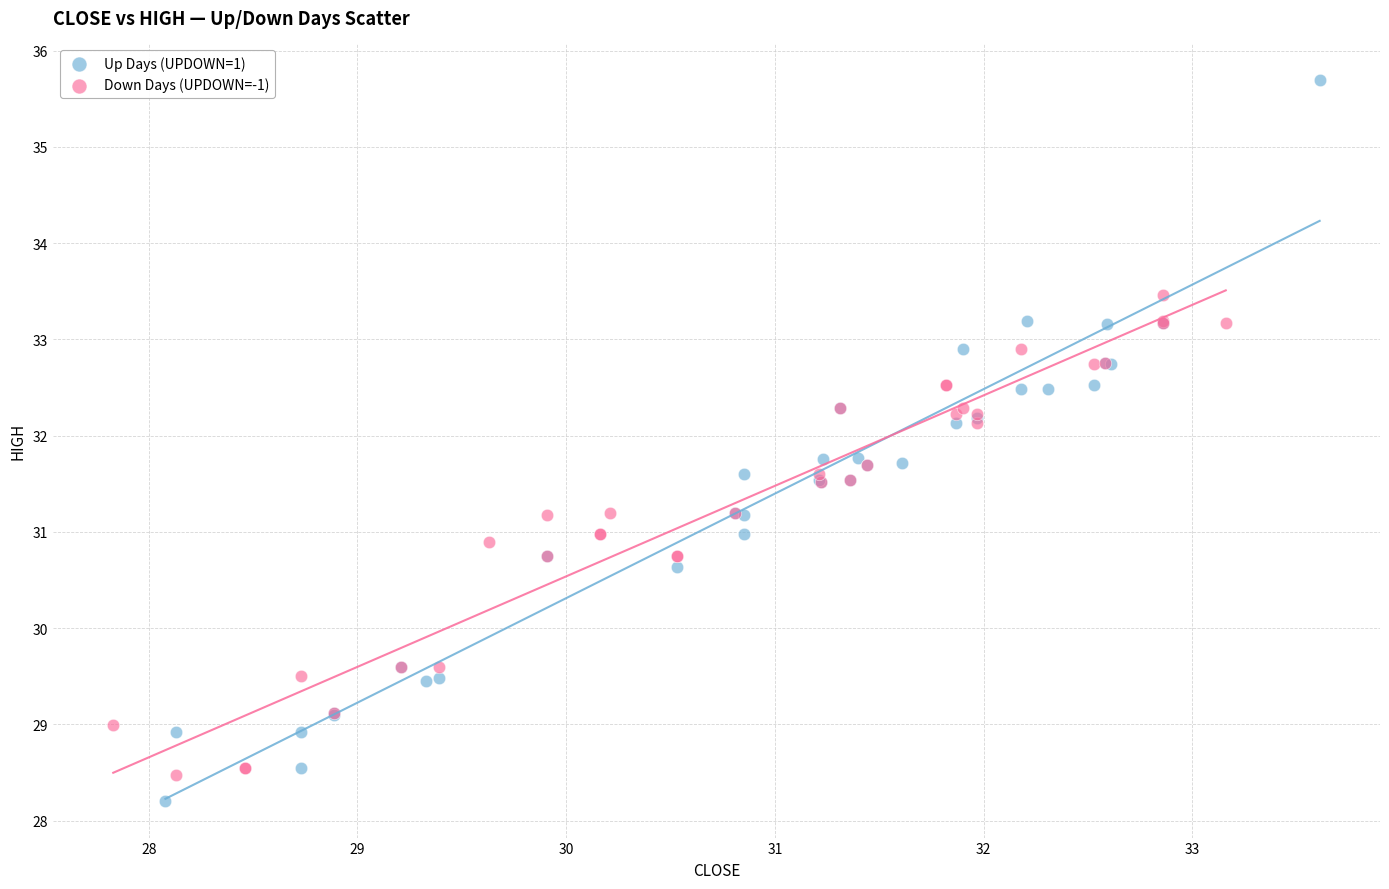

Which series reaches the maximum Y coordinate?

Up Days (UPDOWN=1)